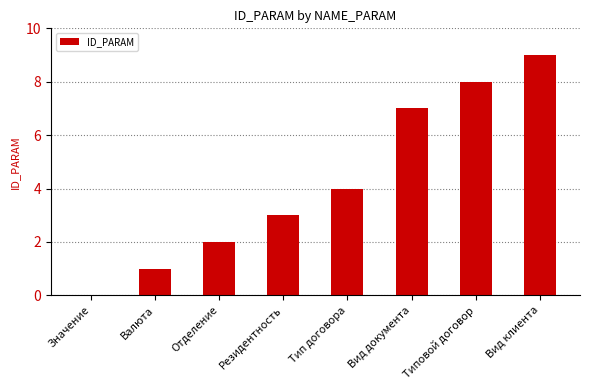

Reading right to left, transcribe all the data shown in this chart.

Вид клиента=9	Типовой договор=8	Вид документа=7	Тип договора=4	Резидентность=3	Отделение=2	Валюта=1	Значение=0